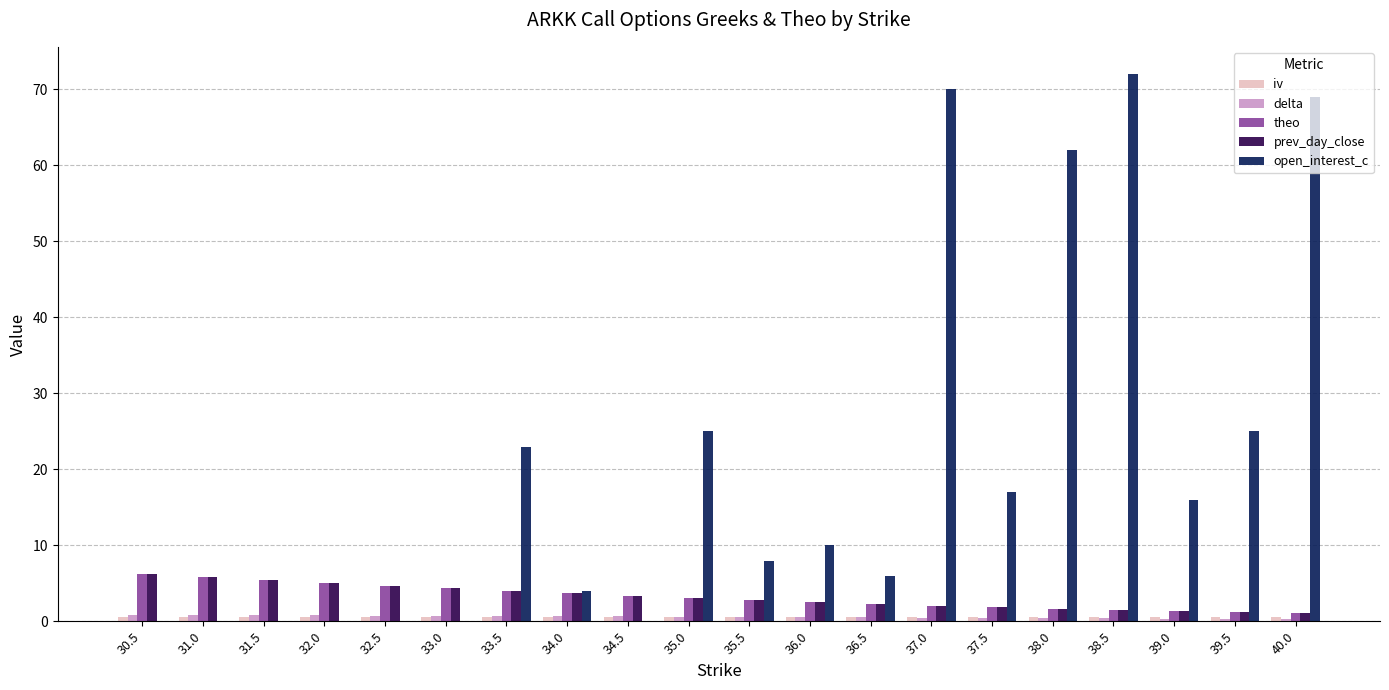

What is the sum of all prev_day_close values?

63.8